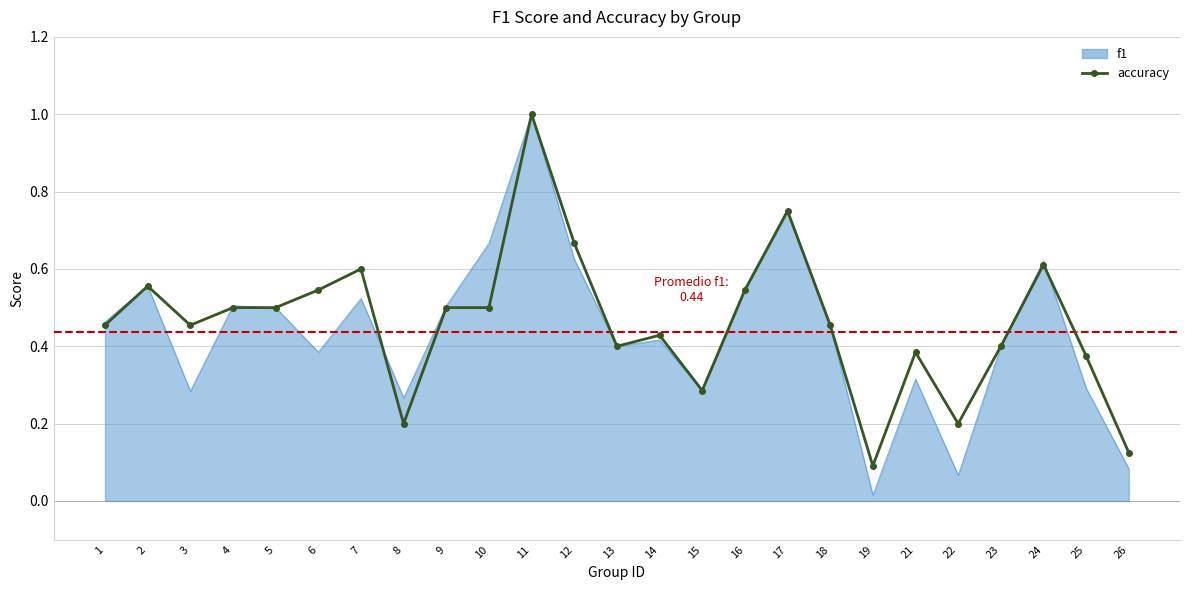

Rank the series at 21 from highest to lowest value.

accuracy, f1